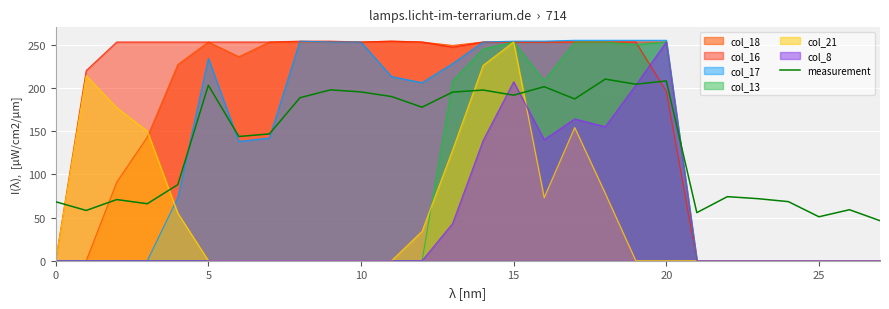

Reading left to right, what are all the values shown in this chart?

68.2	58.2	70.8	65.9	88.0	203.0	143.7	146.7	188.5	197.7	195.3	190.0	177.6	195.1	197.5	191.5	201.3	187.2	210.1	204.2	208.0	55.6	74.1	71.8	68.4	50.8	59.0	46.3